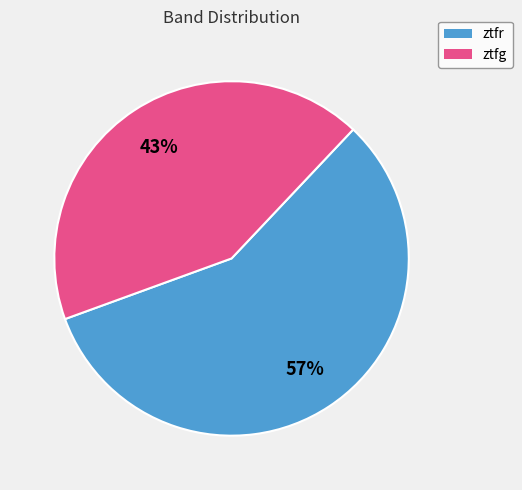

Rank the categories by value from lowest to highest.

ztfg, ztfr